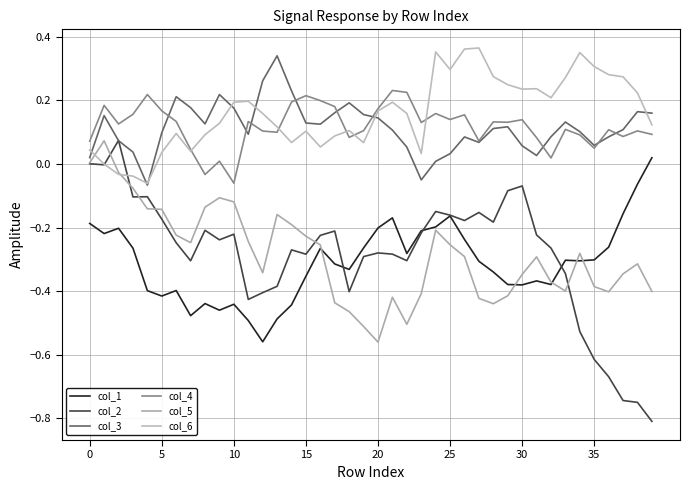

How many times do col_6 and col_2 cross each other?

2